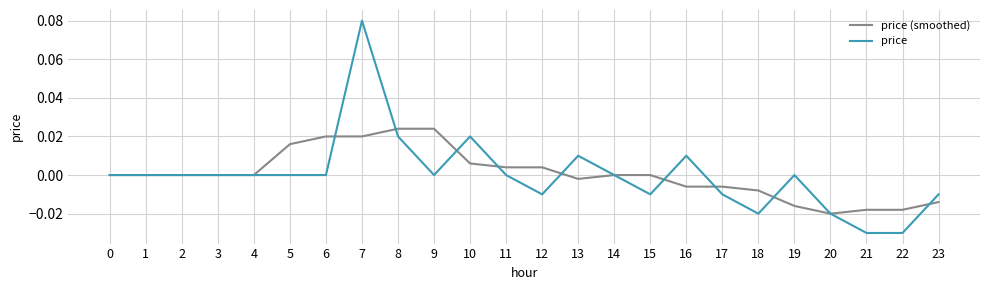

Which series changed the most between 6 and 11?

price (smoothed)